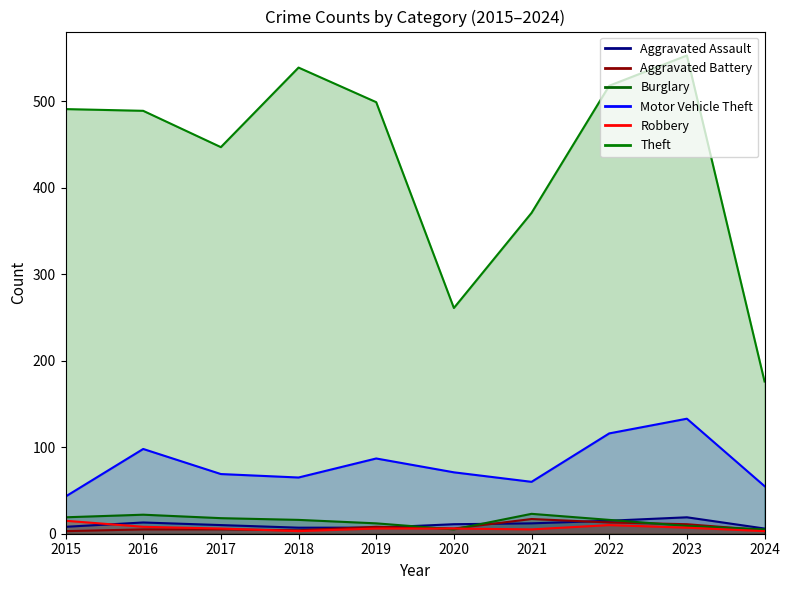

Where do Robbery and Burglary first cross each other?

2019 and 2020